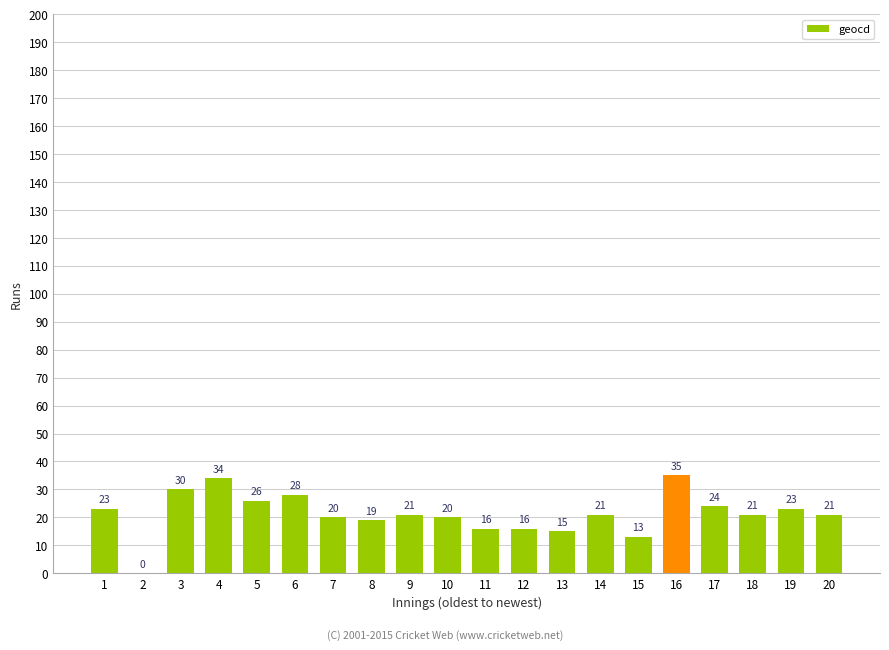

Count the number of categories in the chart.

20